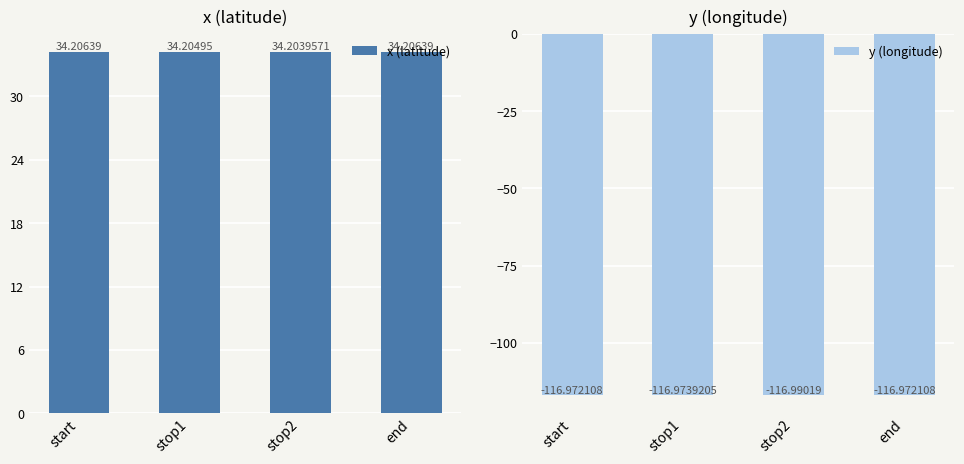

At which label is y (longitude) closest to -116?

start